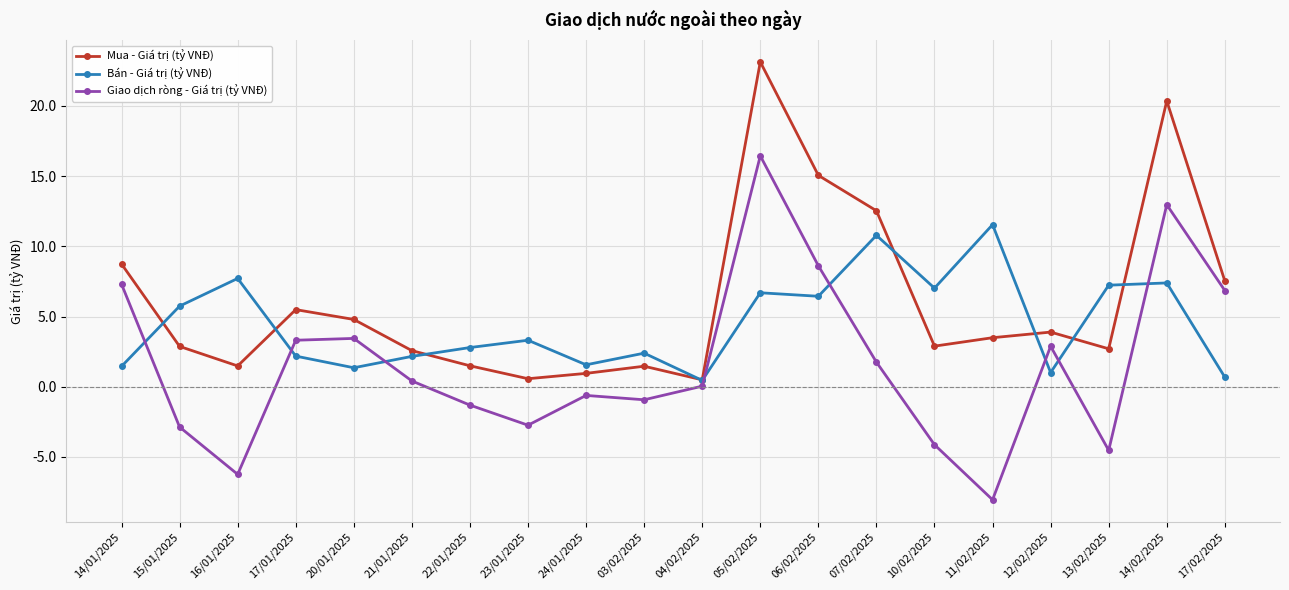

The Mua - Giá trị (tỷ VNĐ) series shows 6.9 at 12/02/2025. True or false?

False